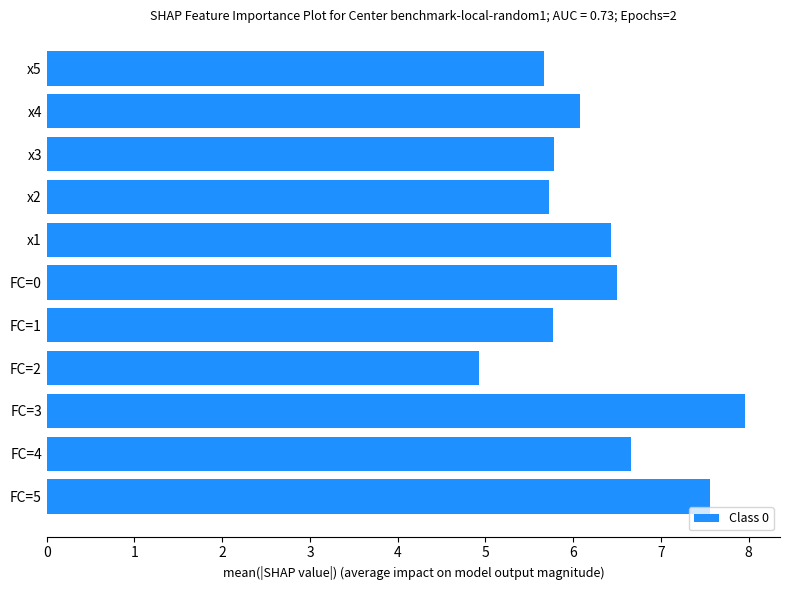

True or false: the data shows 4.9 at FC=2.

True